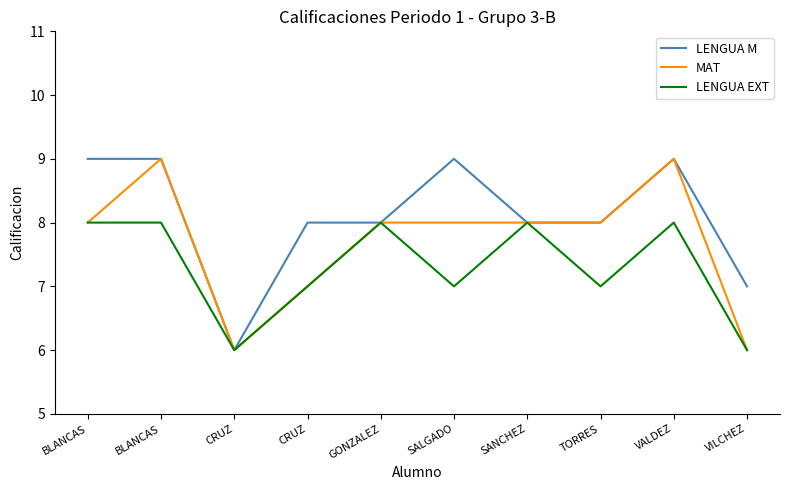

What is the label of the 10th point from the right?

BLANCAS